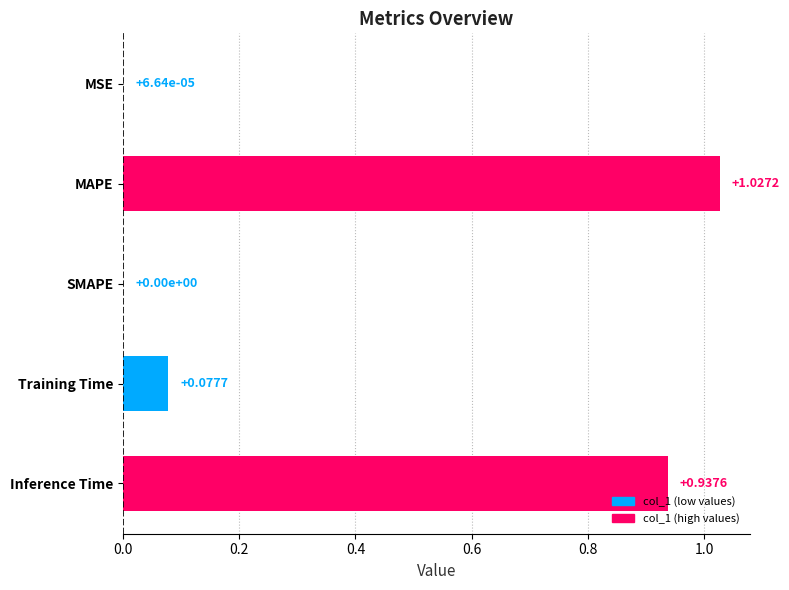

Which category has the highest value across all series?

MAPE